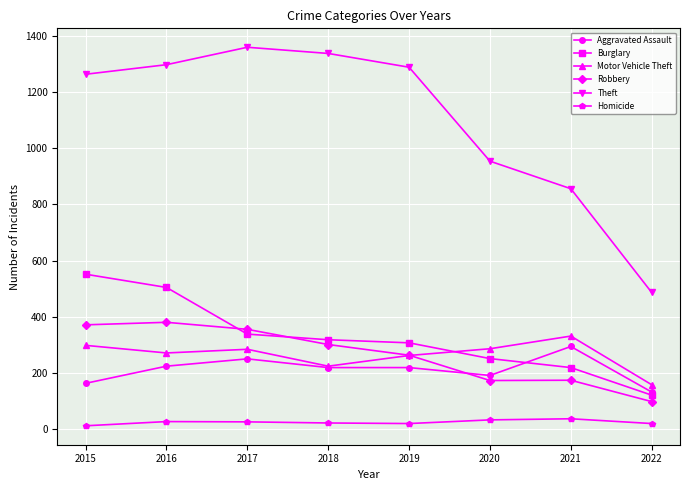

The value of Burglary at 2021 is 220. True or false?

True